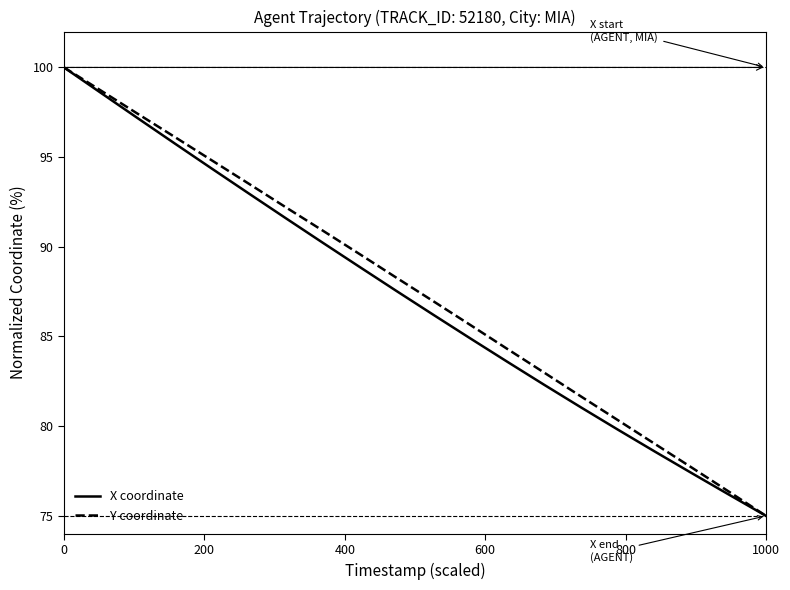

Which series has the largest total across all categories?

Y coordinate